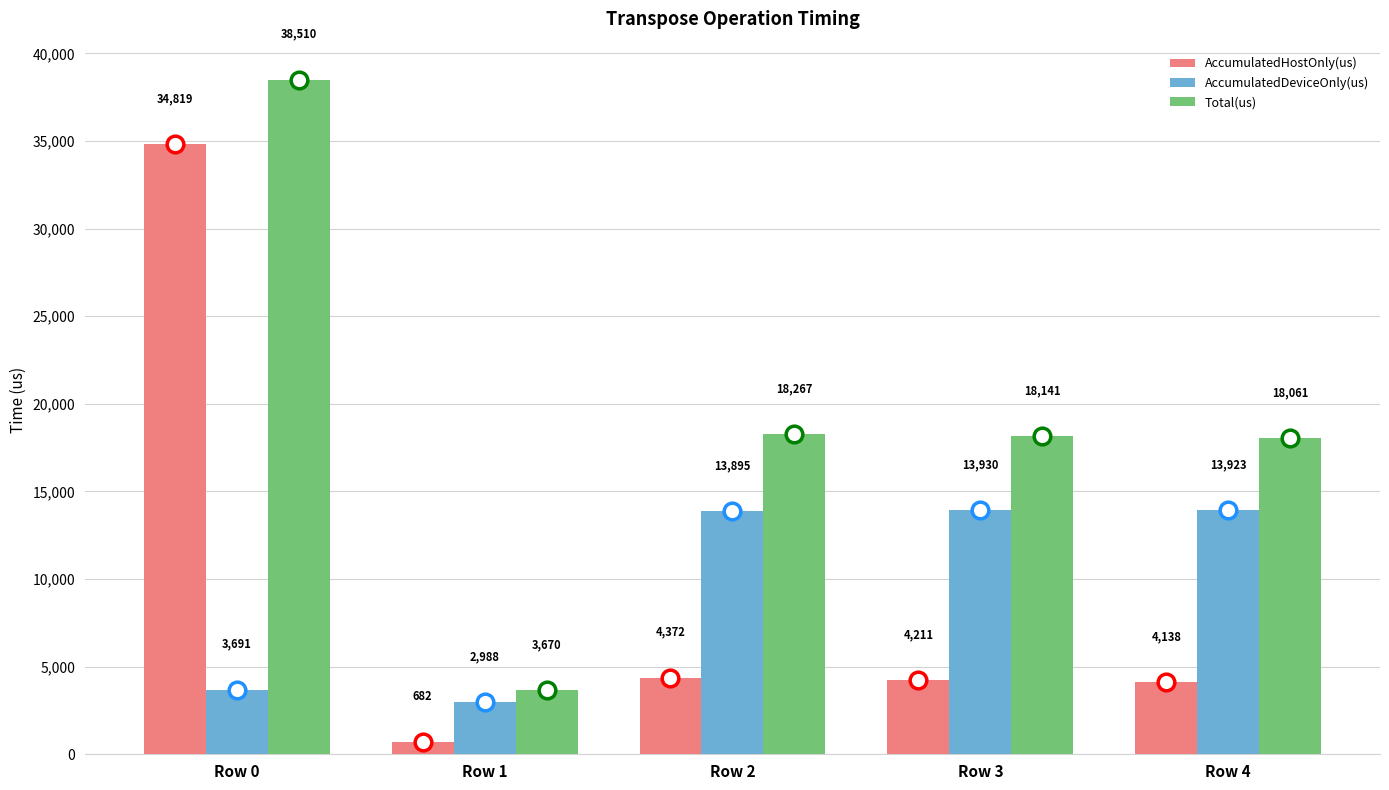

What is the difference between the highest and lowest values at Row 0?

34818.6